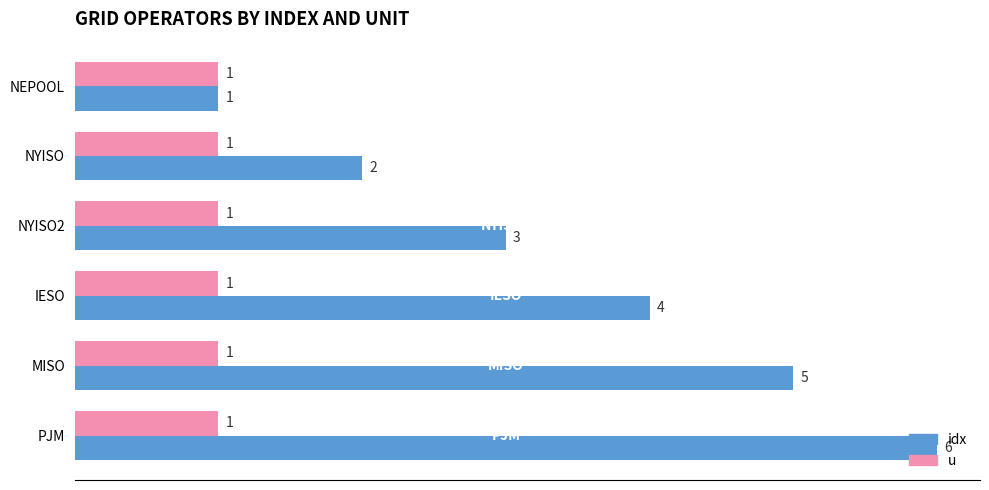

True or false: idx has a value of 5 at NYISO2.

False